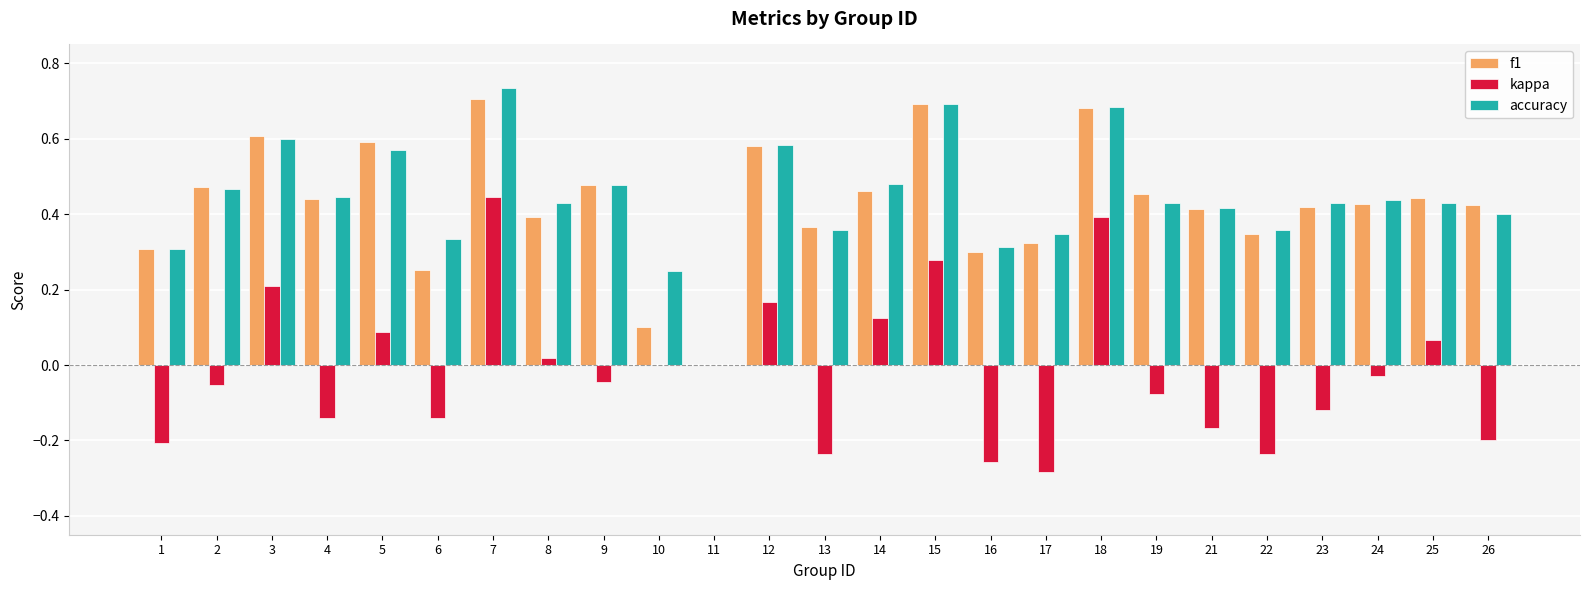

True or false: kappa has a value of -0.0 at 19.

False